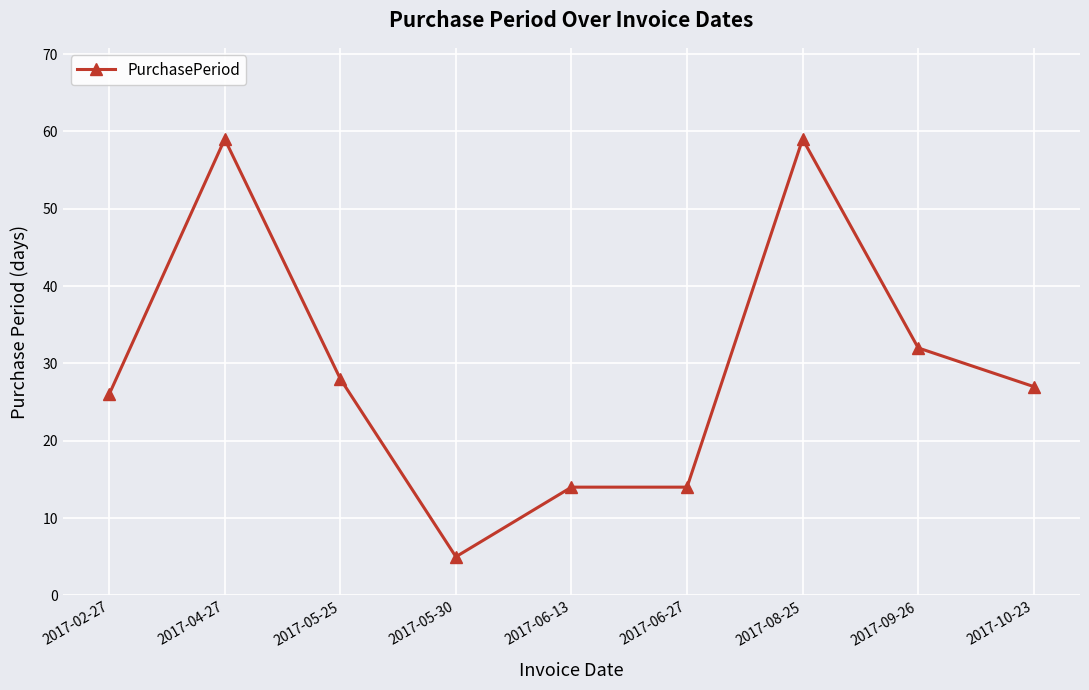

Which label corresponds to the smallest value in the chart?

2017-05-30